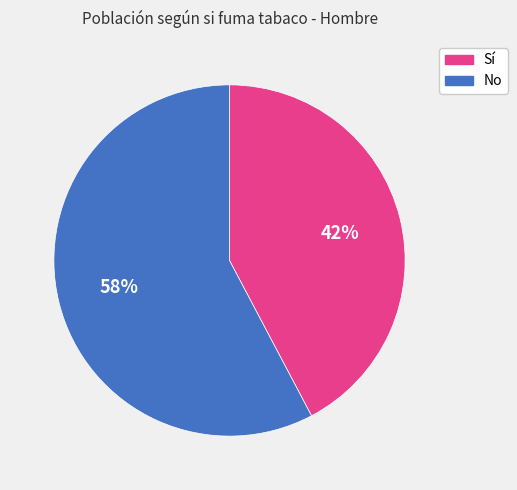

Which has a higher value, Sí or No?

No